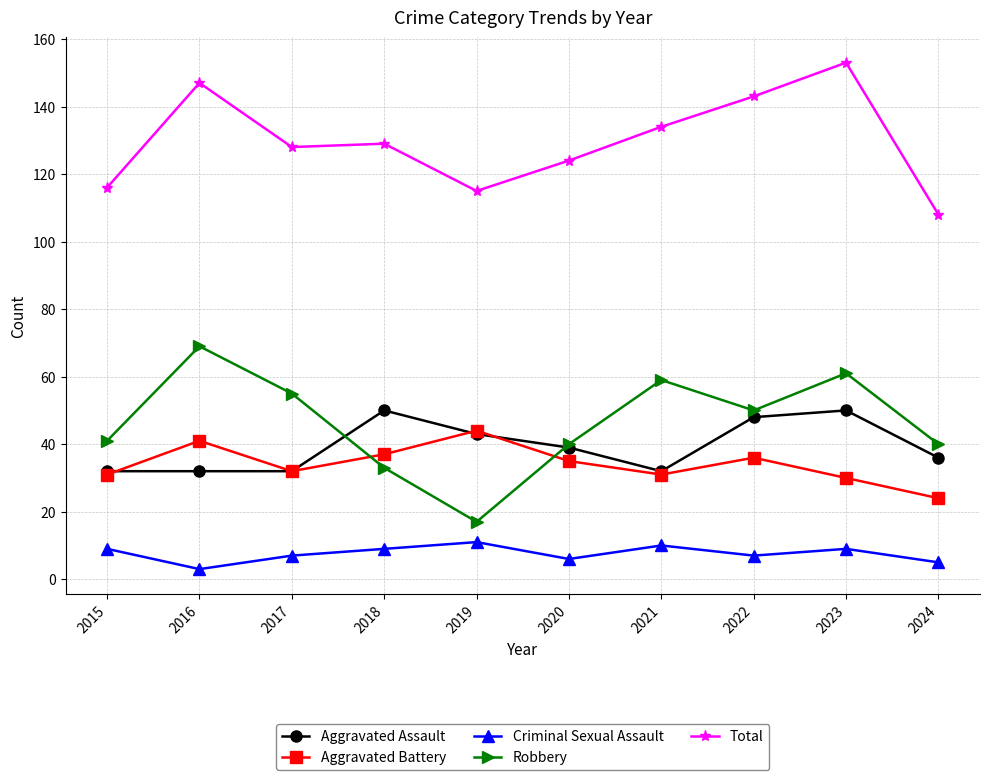

Reading left to right, extract all data points from this chart.

Aggravated Assault: 32	32	32	50	43	39	32	48	50	36
Aggravated Battery: 31	41	32	37	44	35	31	36	30	24
Criminal Sexual Assault: 9	3	7	9	11	6	10	7	9	5
Robbery: 41	69	55	33	17	40	59	50	61	40
Total: 116	147	128	129	115	124	134	143	153	108